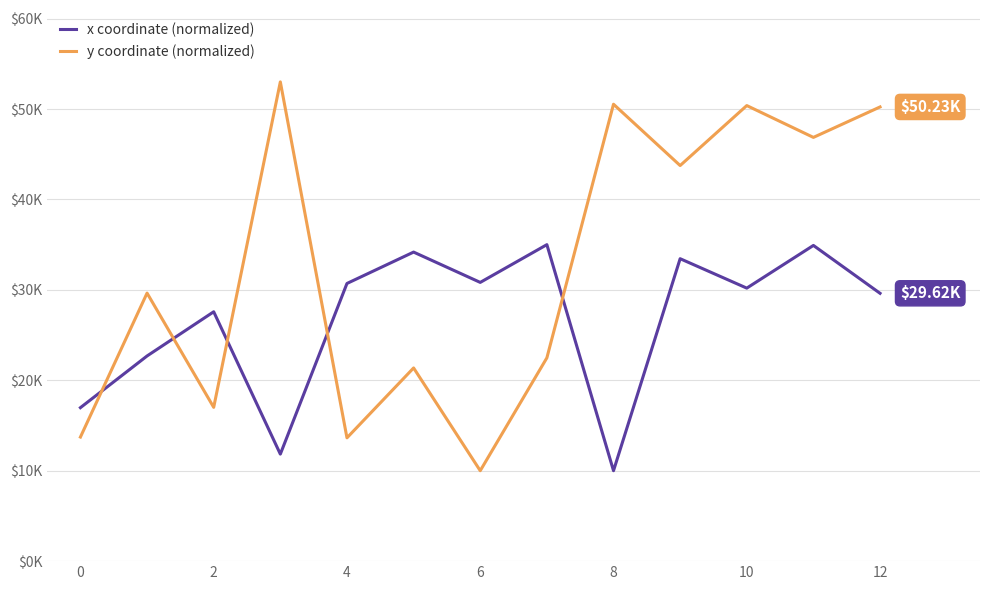

Which series has the largest range (max minus min)?

y coordinate (normalized)